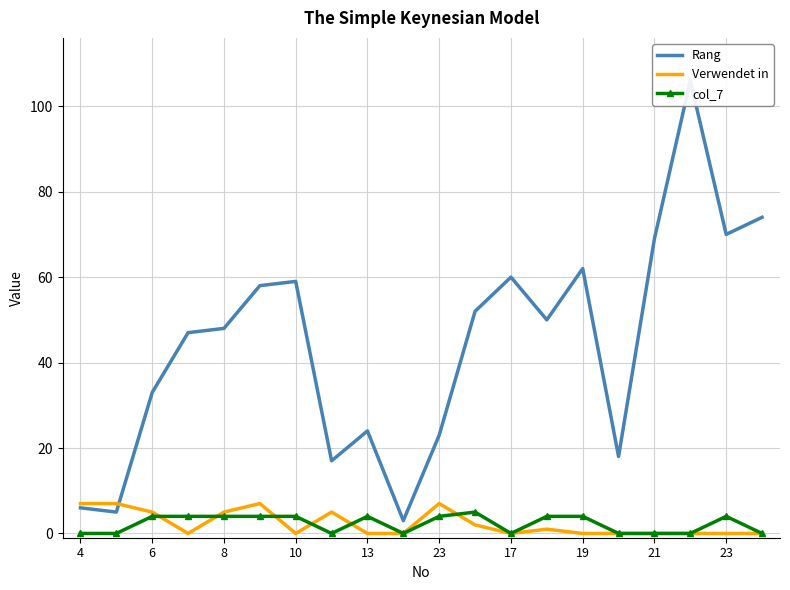

What is the value of the Rang point at the 2nd from the left?

5